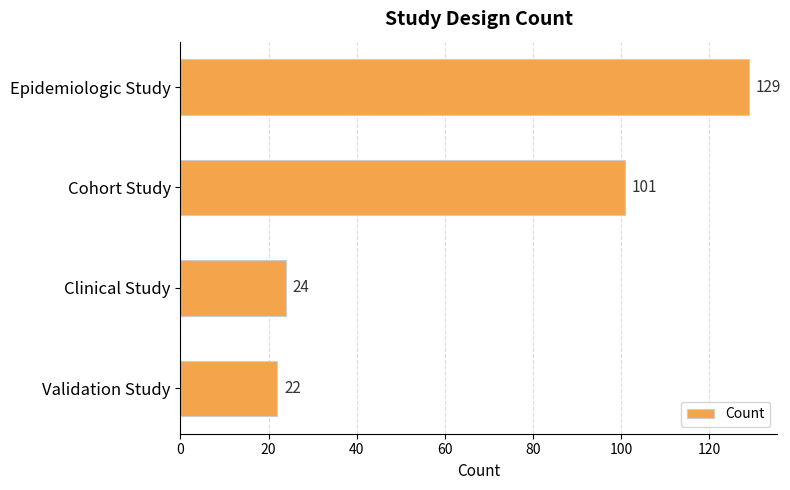

True or false: the data shows 56 at Cohort Study.

False